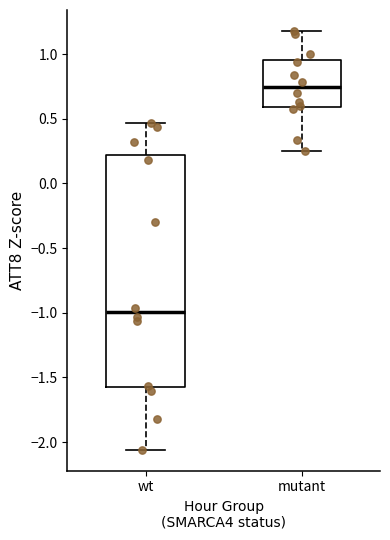

Where does the median line of the box for mutant sit on the y-axis? The values are not printed on the chart, so give them approximately, as read against the axis.

0.75